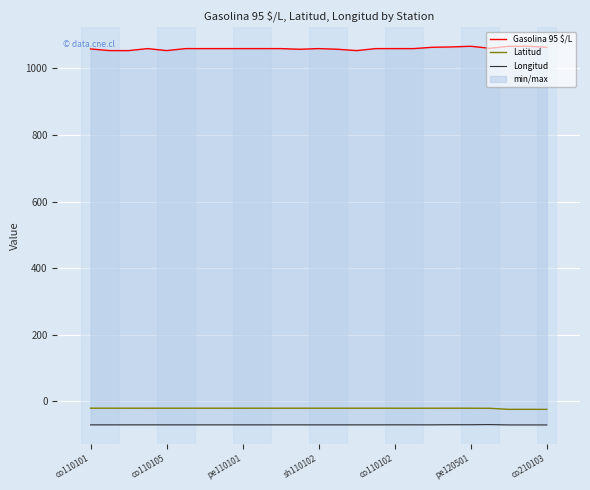

Is it true that Gasolina 95 $/L equals 1053.0 at co110105?

True